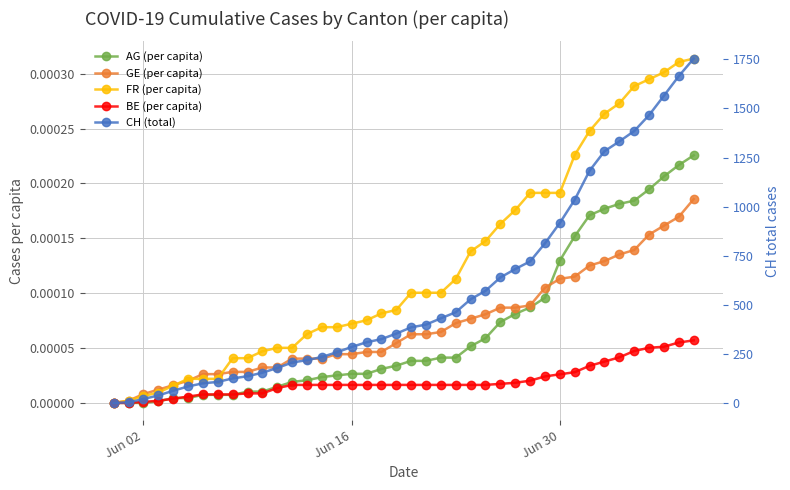

Is the value of CH (total) at 36 greater than the value of FR (per capita) at 4?

Yes